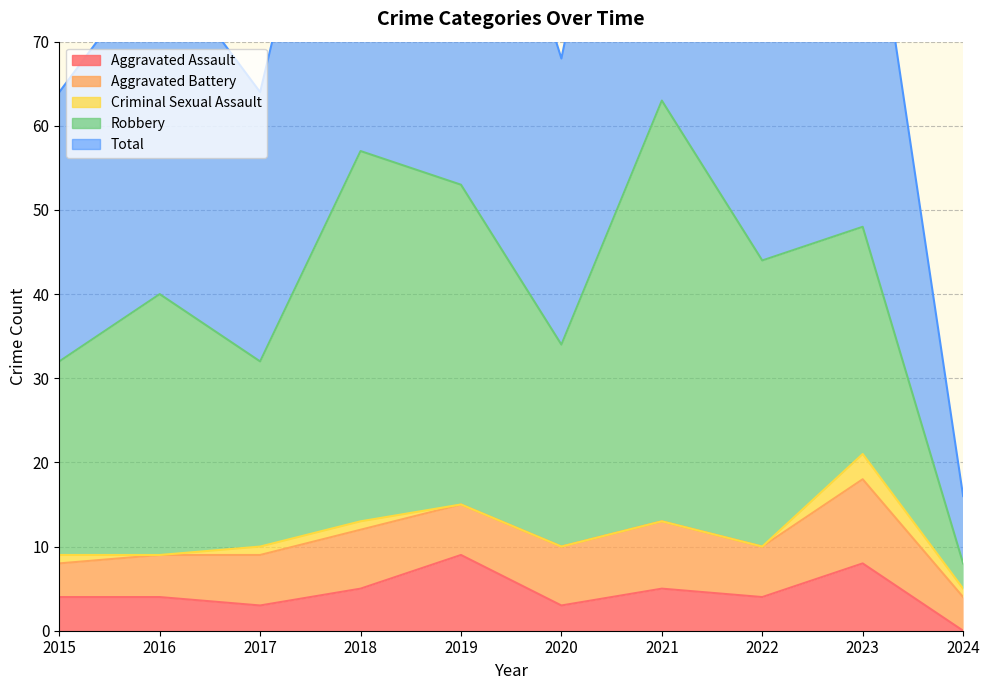

Rank the series by their maximum value, from lowest to highest.

Criminal Sexual Assault, Aggravated Assault, Aggravated Battery, Robbery, Total